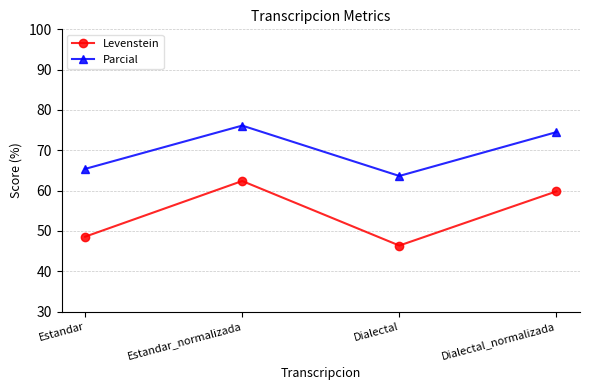

The Levenstein series shows 48.6 at Estandar. True or false?

True